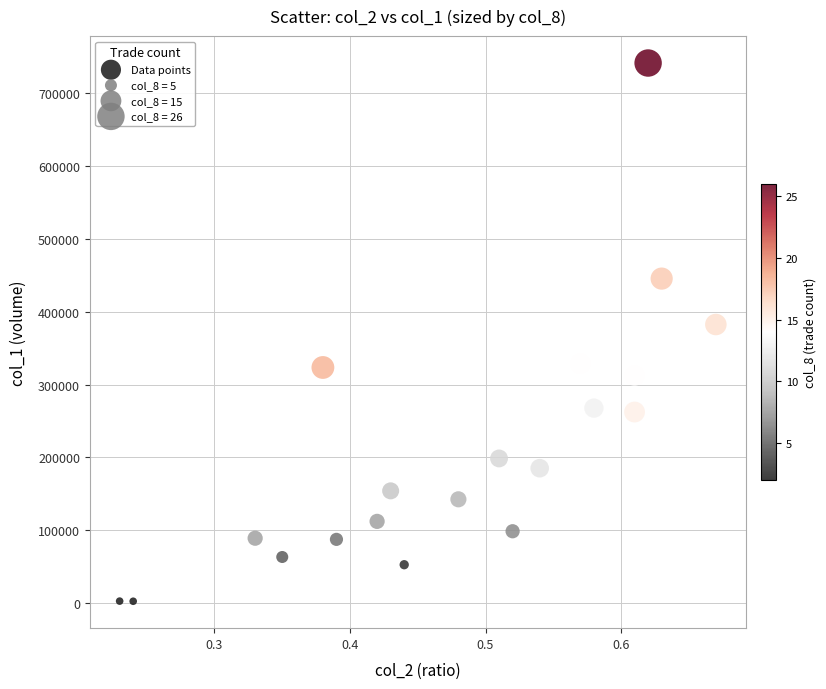

What is the range of Y values (max minus min)?

738910